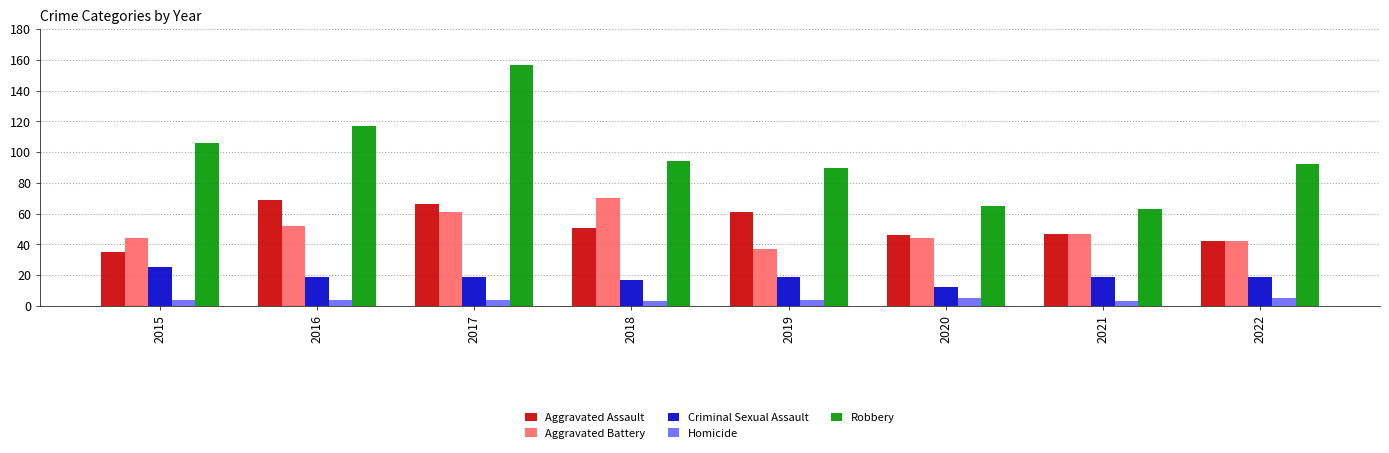

The value of Aggravated Battery at 2018 is 70. True or false?

True